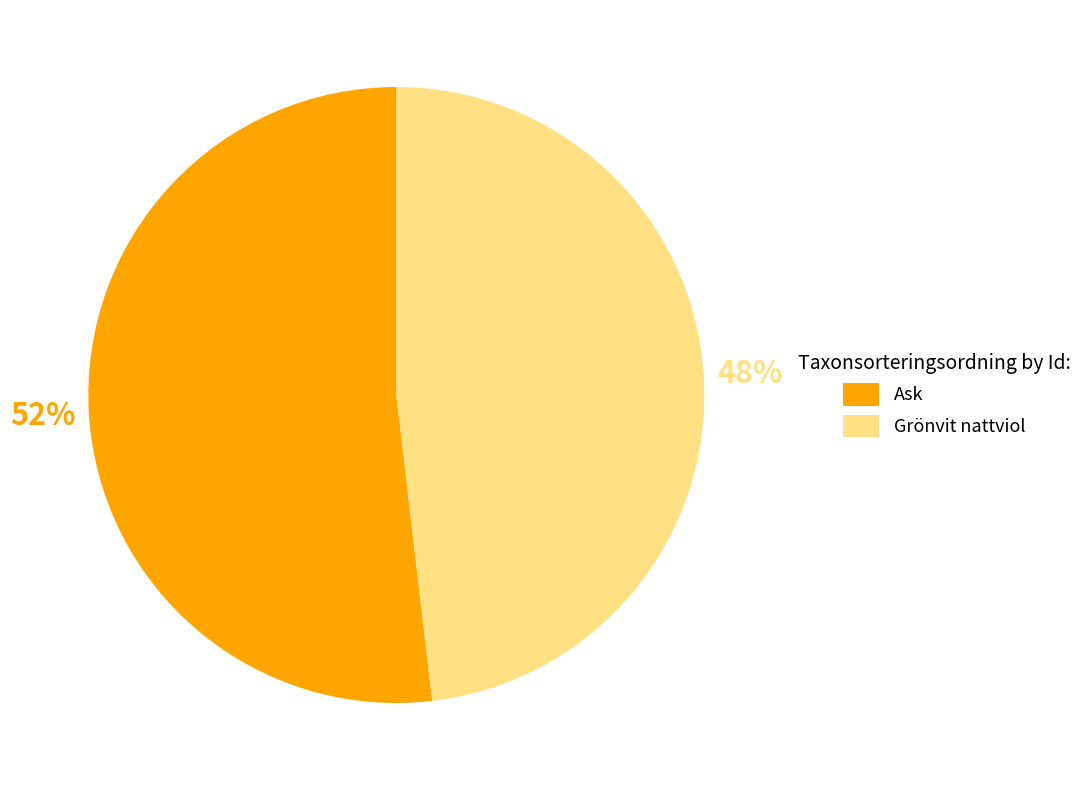

To the nearest percent, what is the combined percentage of Grönvit nattviol and Ask?

100%